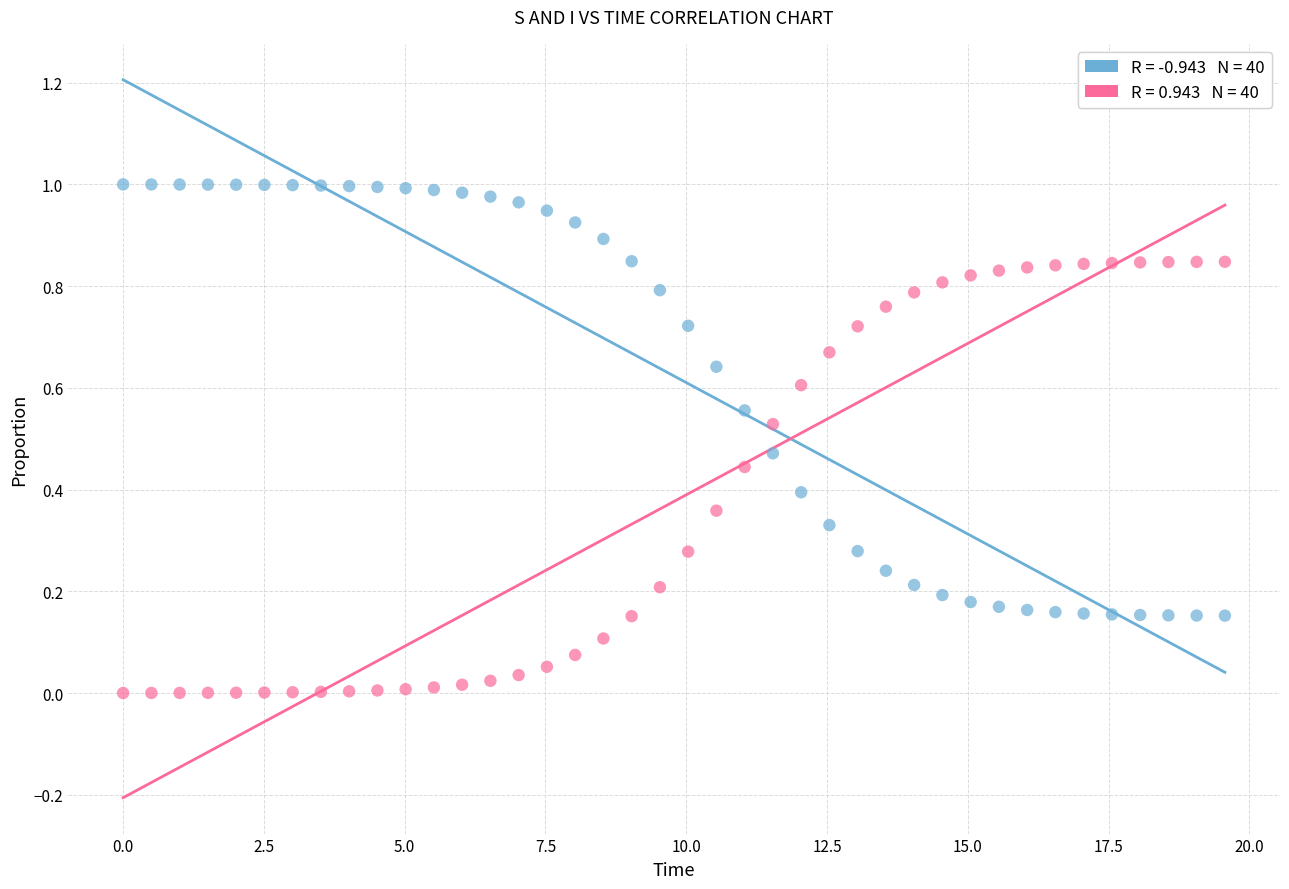

Across all data points, what is the range of X values (max minus min)?

19.6